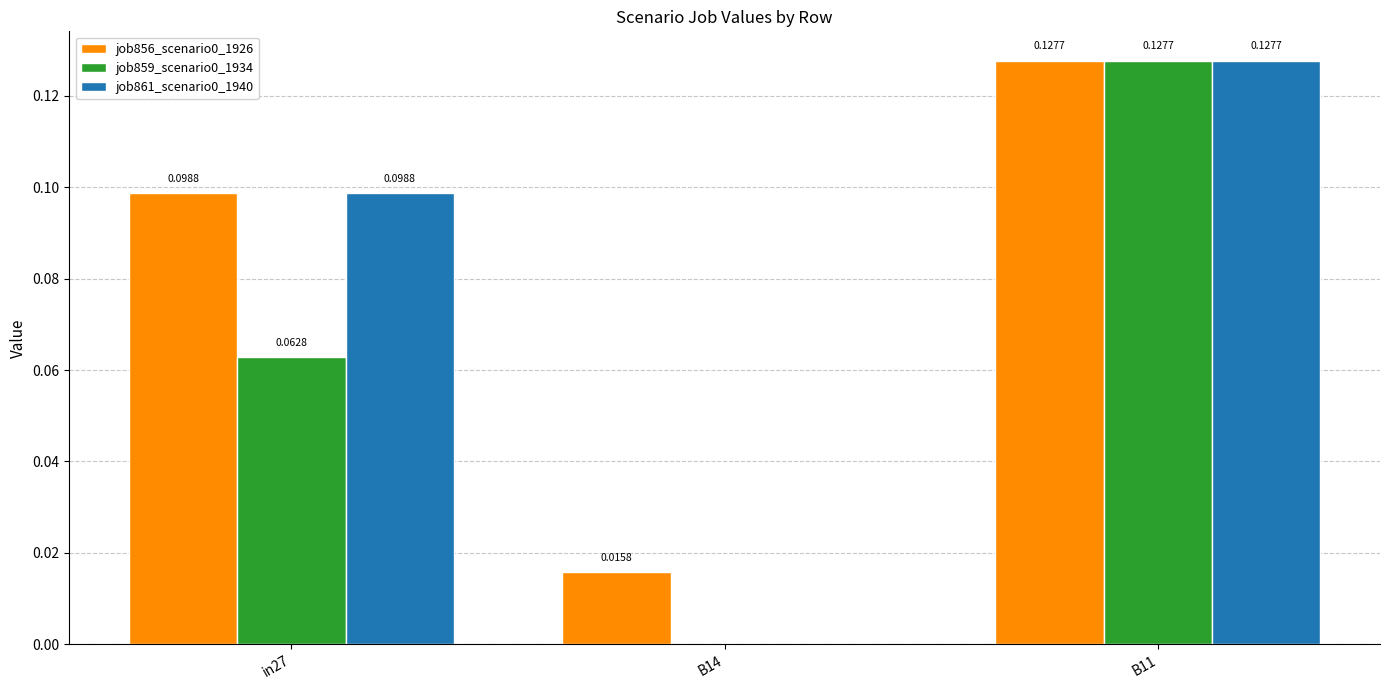

What is the total value across all series at in27?

0.3